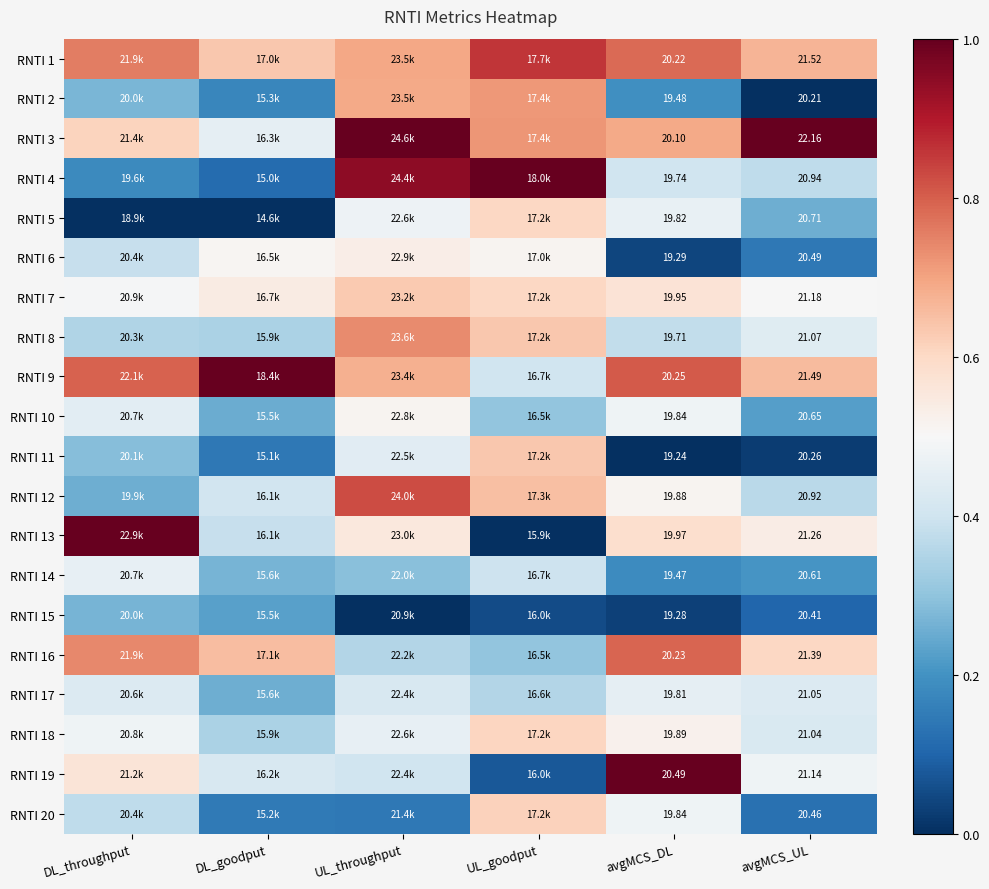

At how many categories does at least one series exceed 0?

6